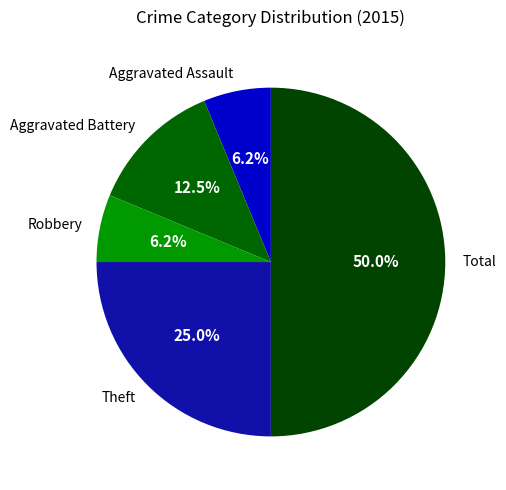

Which category has the biggest portion of the pie?

Total